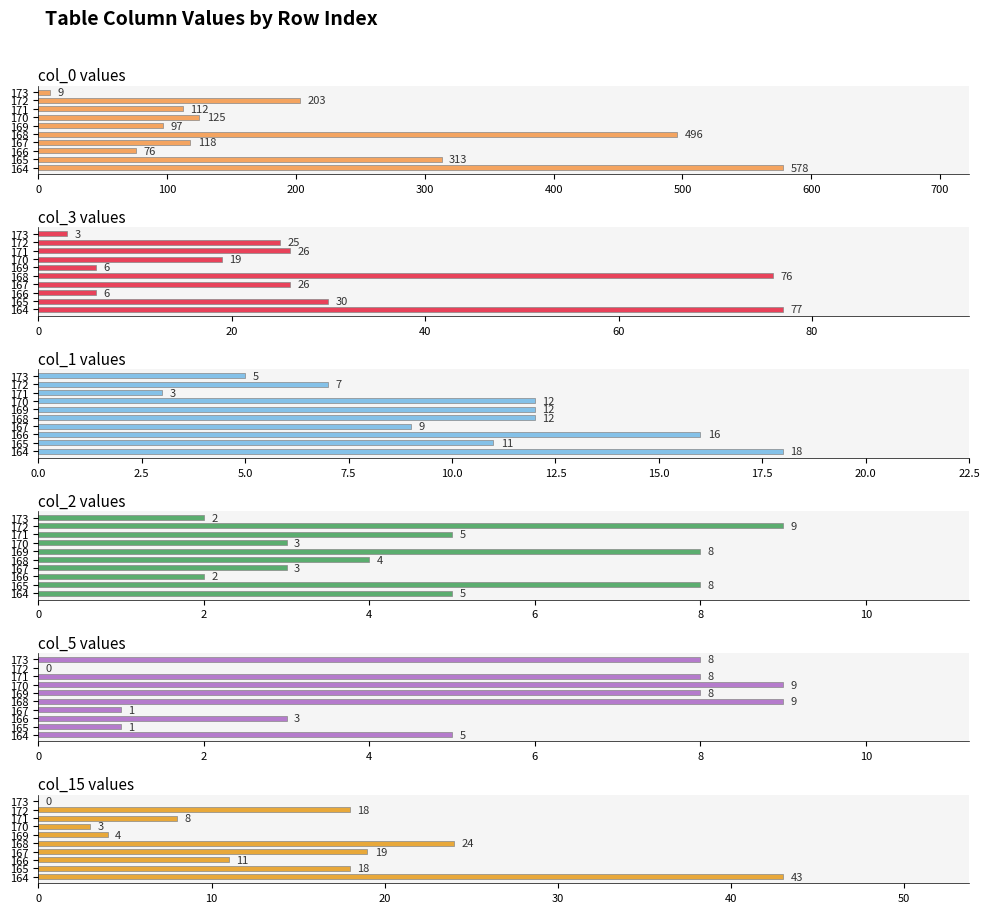

What is the maximum value shown in the chart?

578